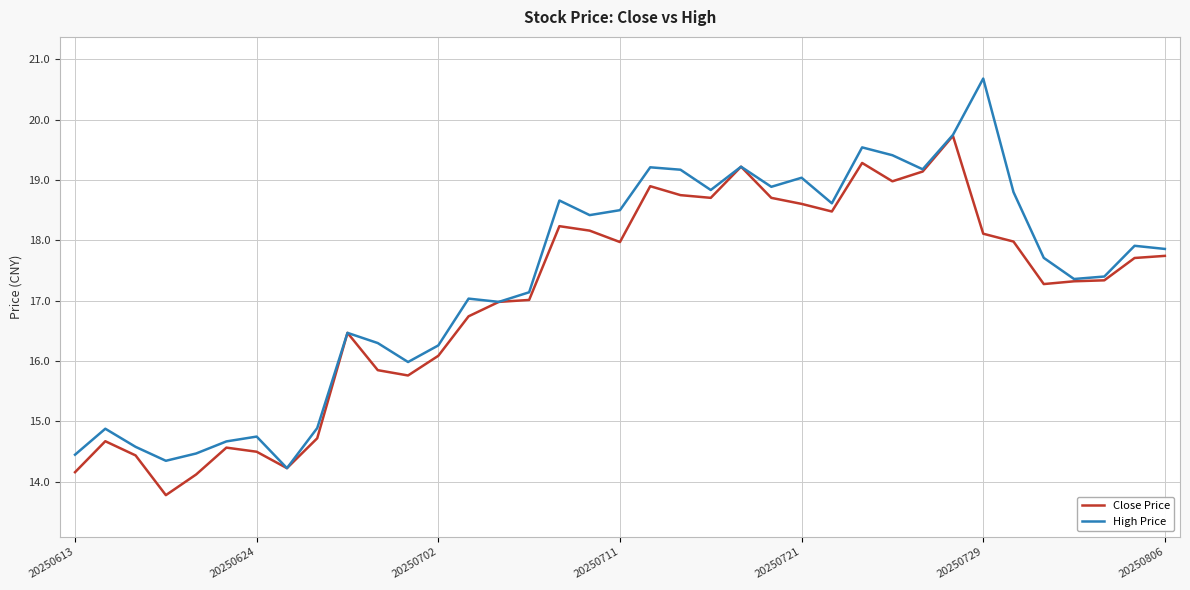

Which series has the largest range (max minus min)?

High Price